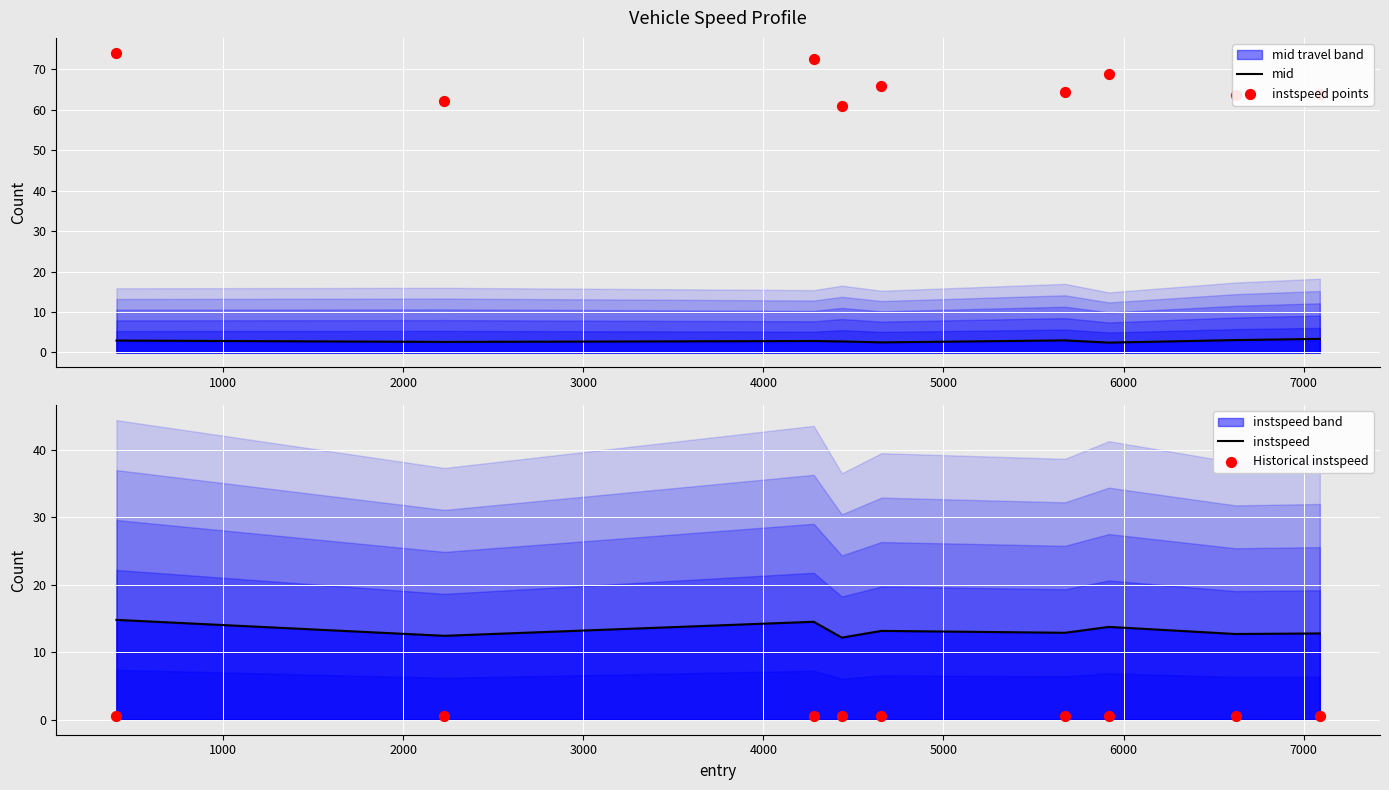

At how many categories does at least one series exceed 59?

9